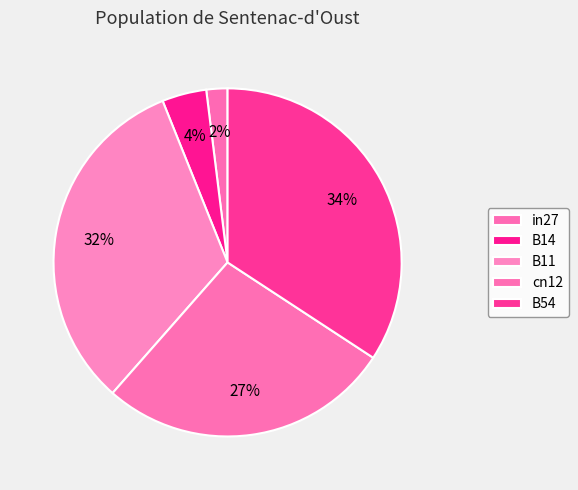

To the nearest percent, what percentage of the pie is B11?

32%